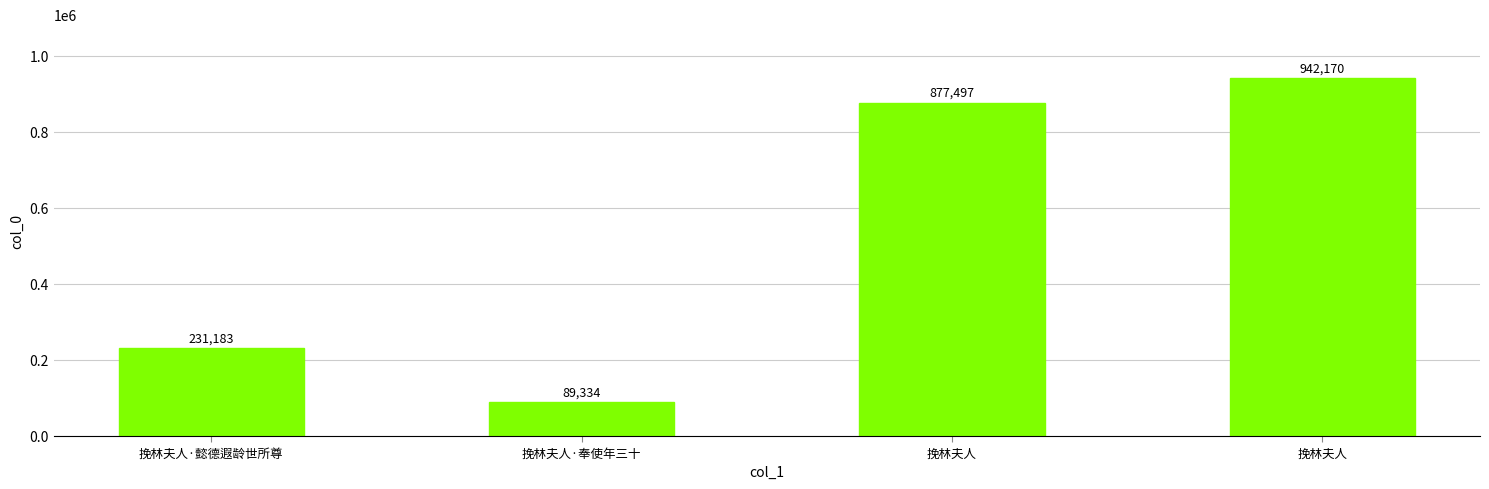

Which category has the highest value across all series?

挽林夫人